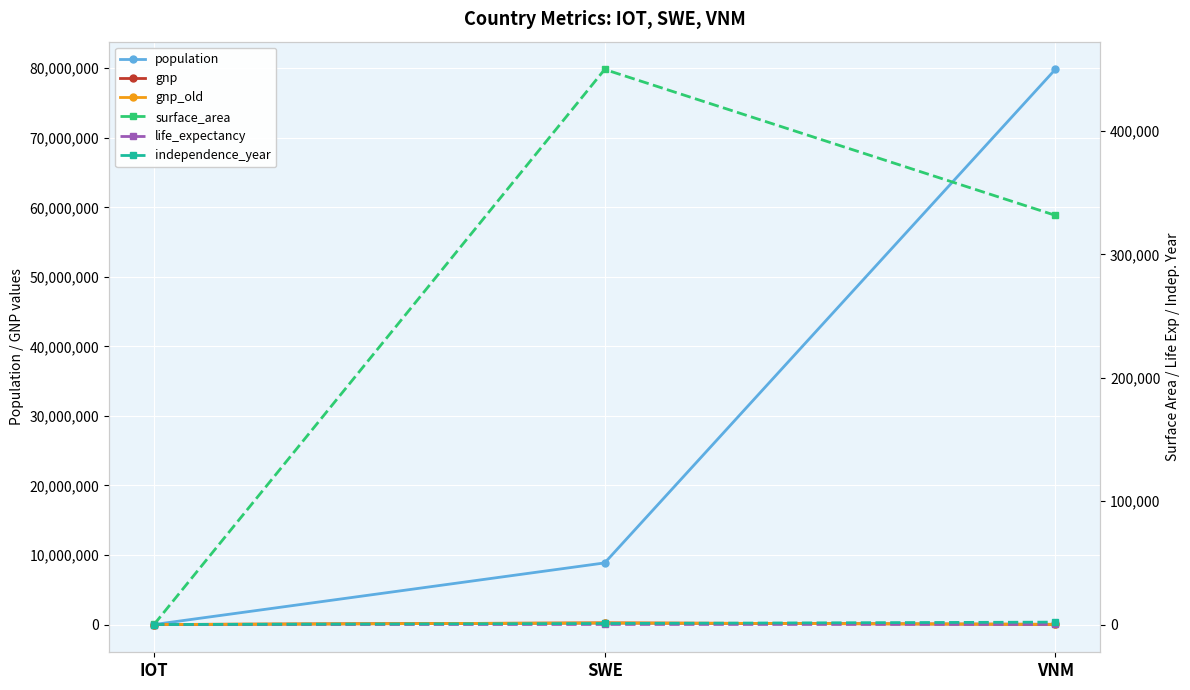

Which series changed the most between IOT and SWE?

population